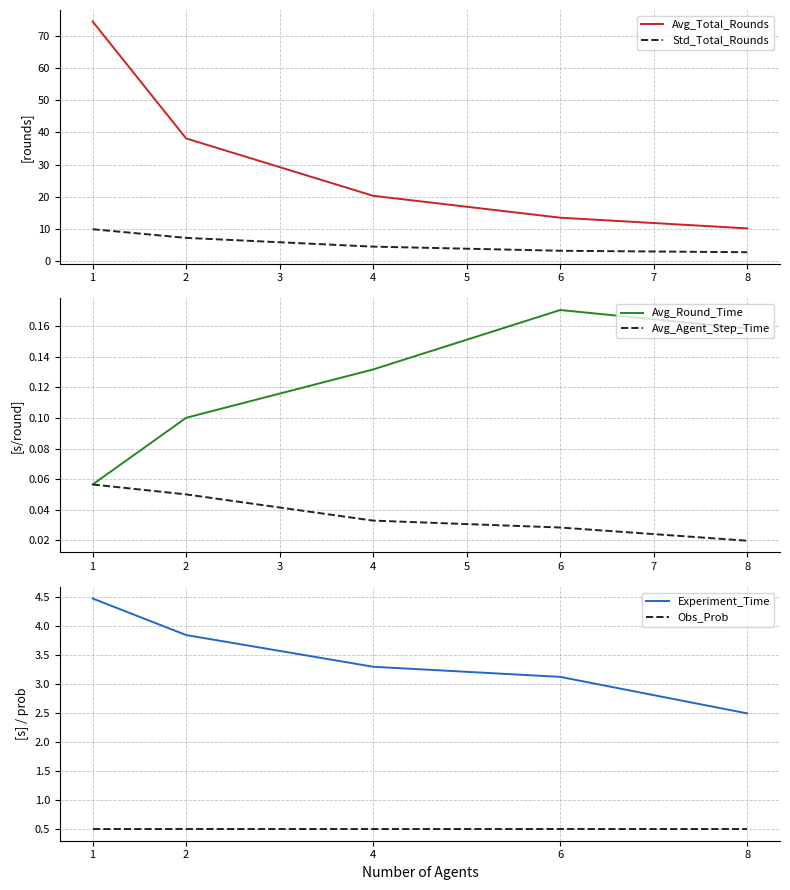

True or false: Std_Total_Rounds has more than 1 points higher than both neighbors.

False